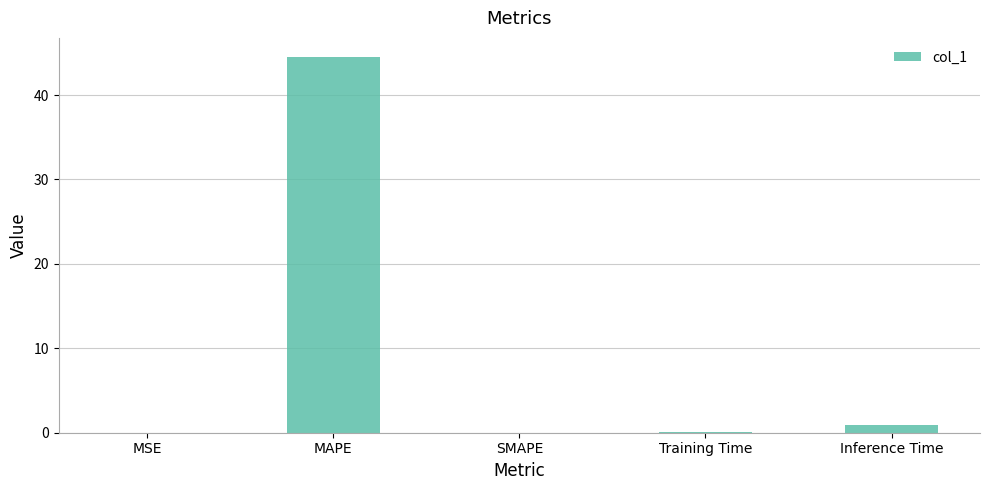

Which has a higher value, MAPE or Inference Time?

MAPE